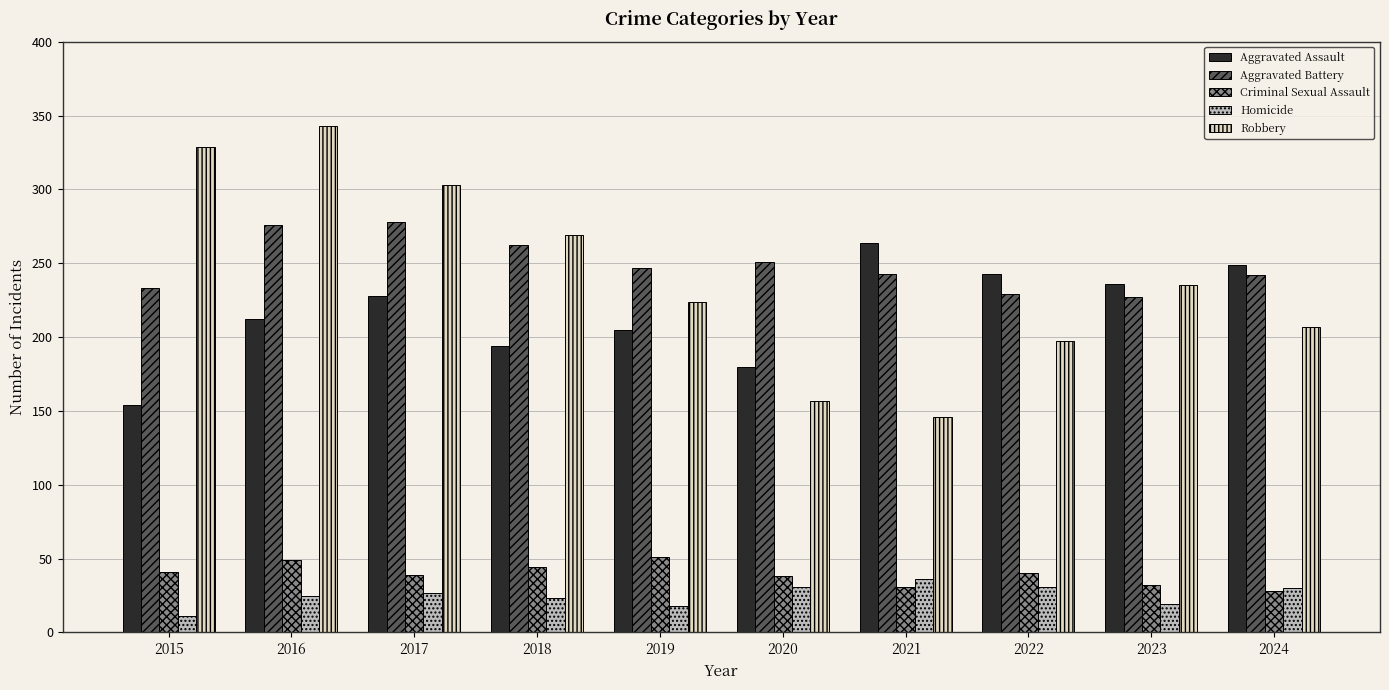

How many bars are there in each group?

5